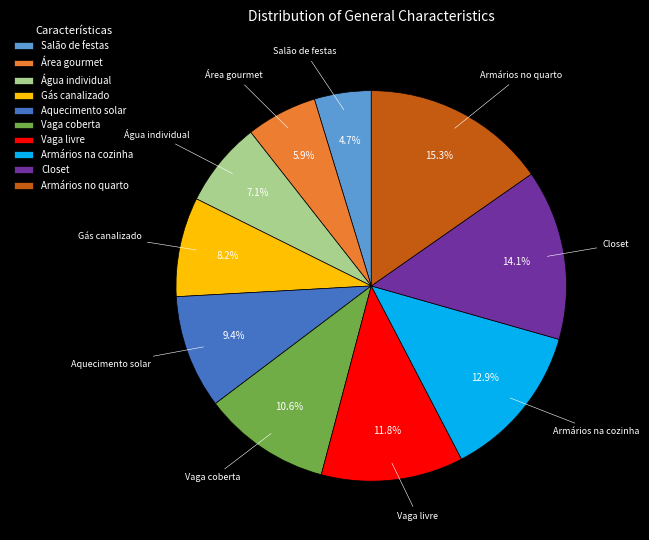

Rank the categories by value from highest to lowest.

Armários no quarto, Closet, Armários na cozinha, Vaga livre, Vaga coberta, Aquecimento solar, Gás canalizado, Água individual, Área gourmet, Salão de festas